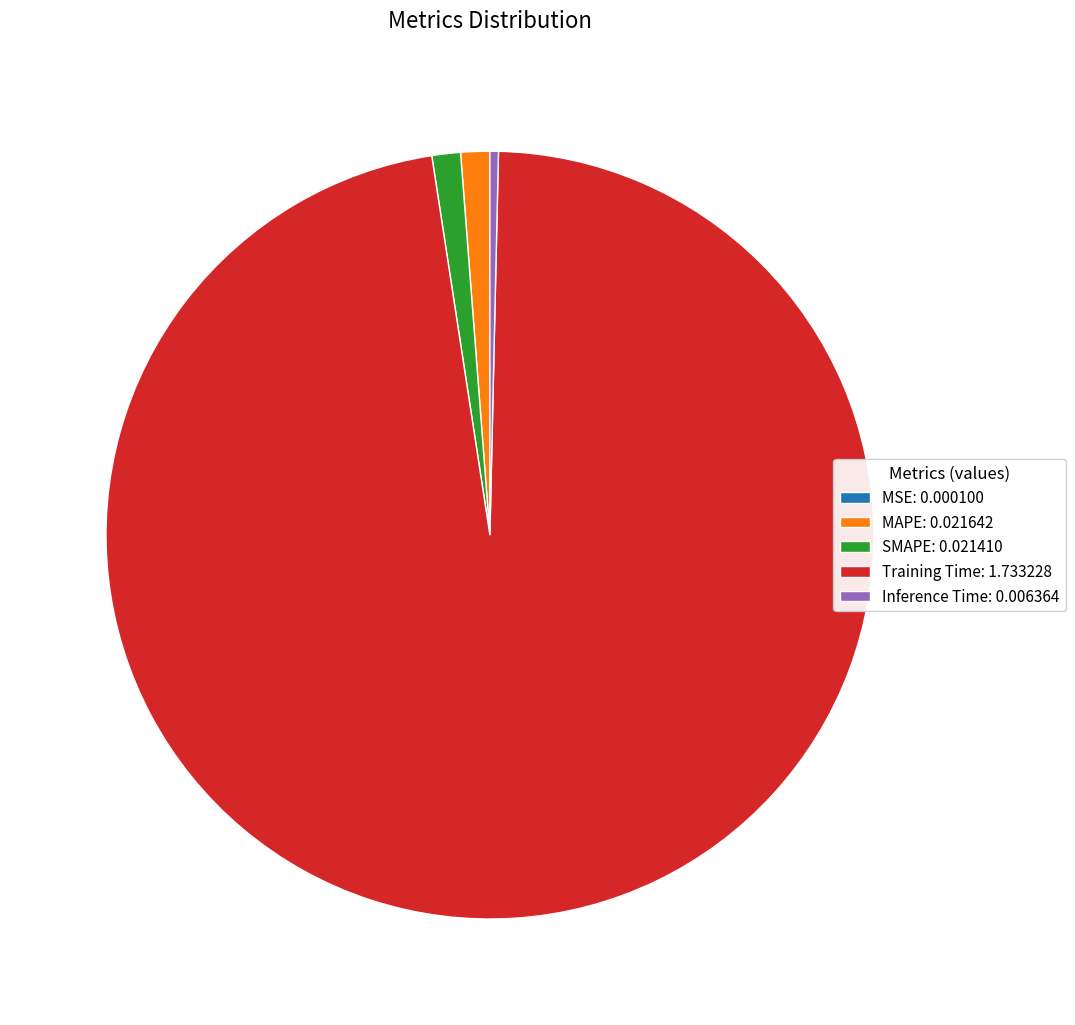

True or false: MAPE: 0.021642 accounts for 9% of the total.

False